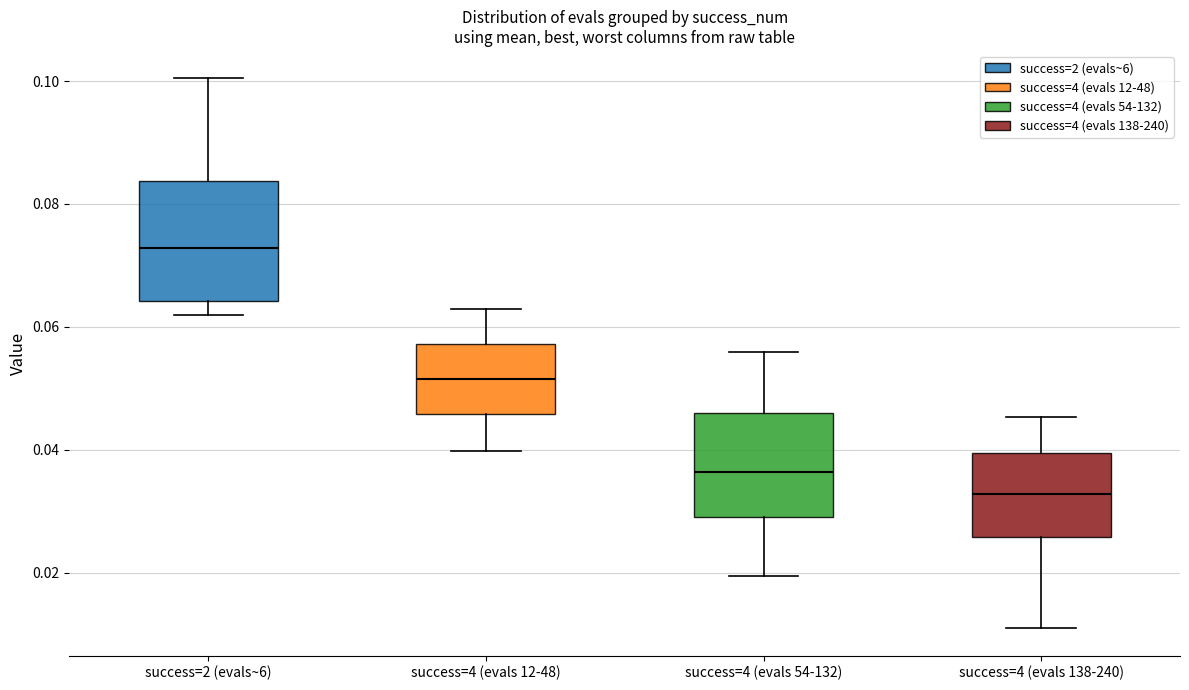

Where does the median line of the box for success=2 (evals~6) sit on the y-axis? The values are not printed on the chart, so give them approximately, as read against the axis.

0.072